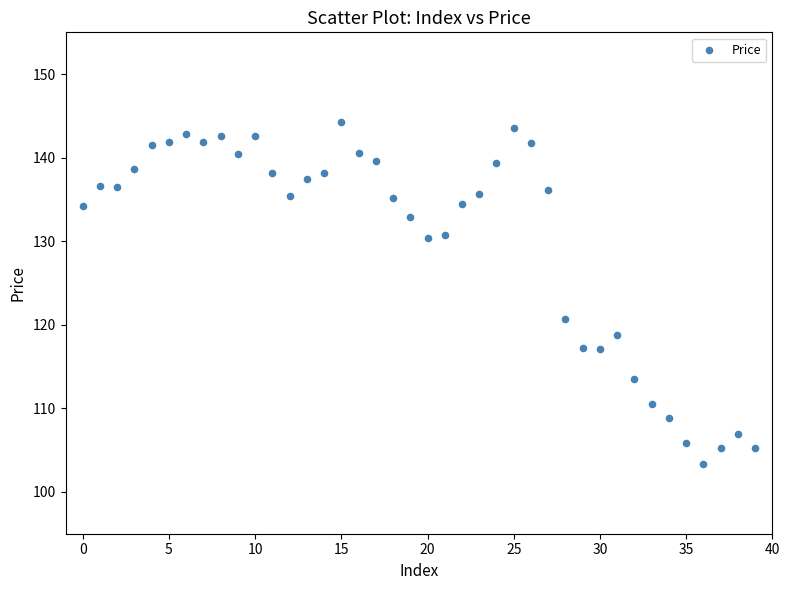

What Y value in the scatter plot is closest to 123?

120.7